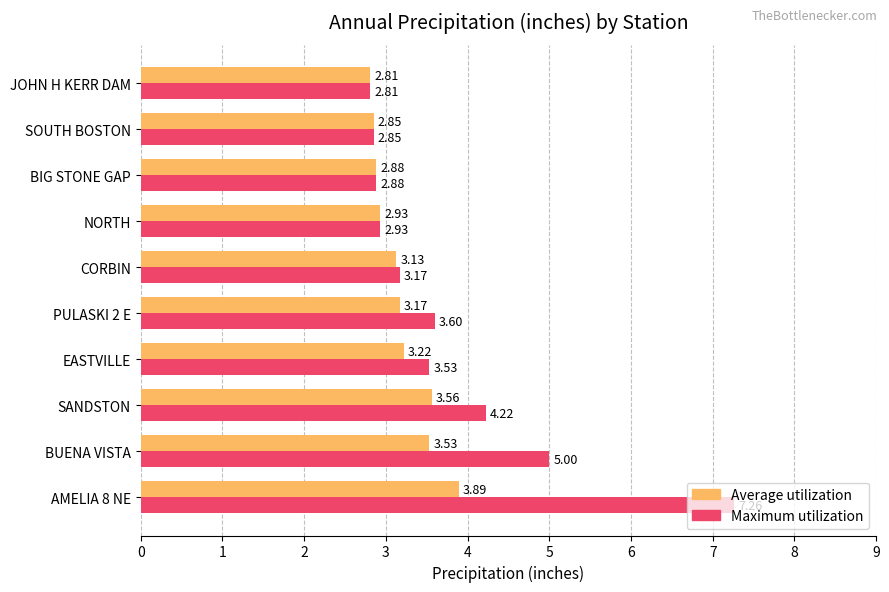

At which label is Average utilization closest to 3?

NORTH